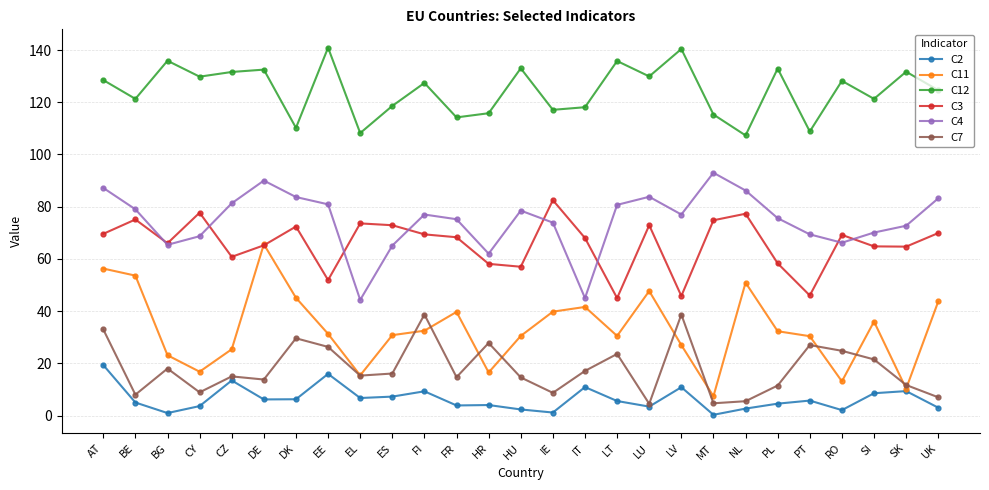

True or false: C4 has more than 2 points higher than both neighbors.

True